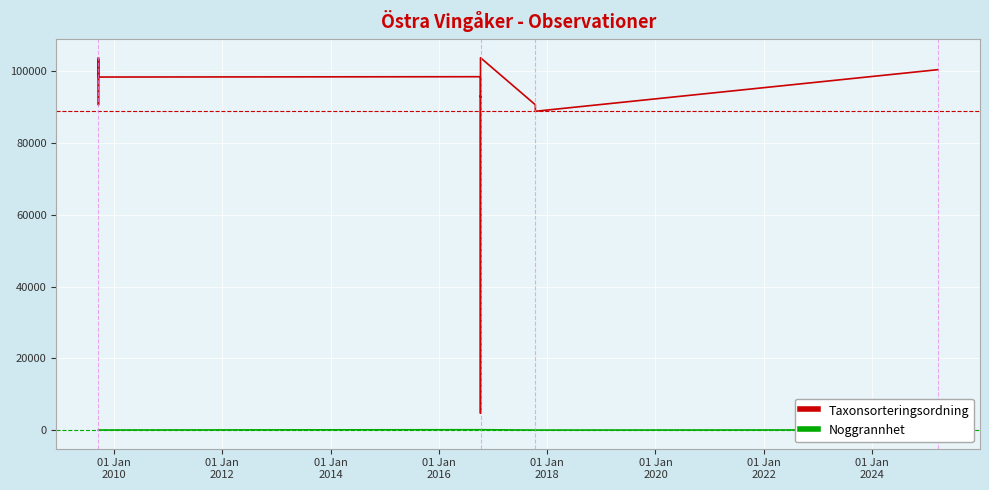

Is it true that Noggrannhet equals 12 at 01 Jan
2008?

False